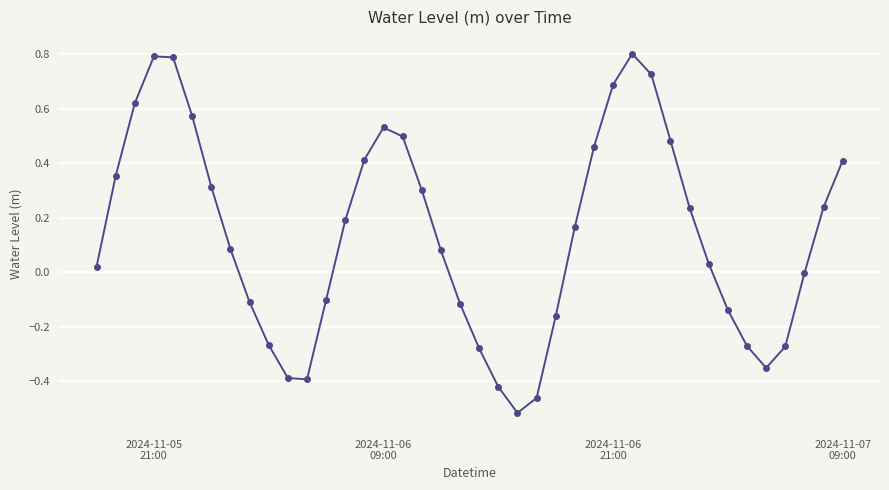

What is the difference between the maximum and minimum values?

1.3